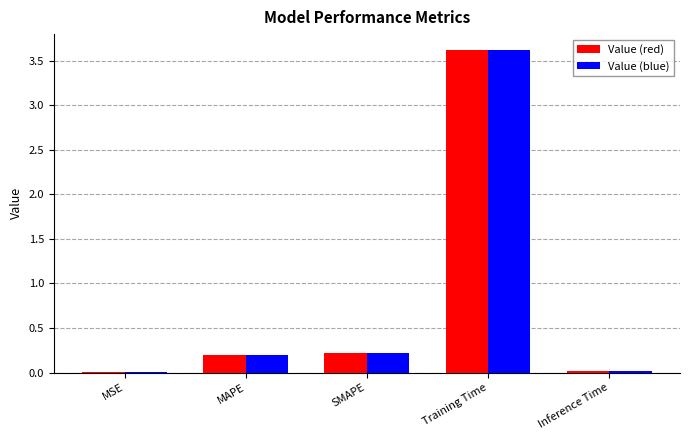

What is the greatest value displayed?

3.6